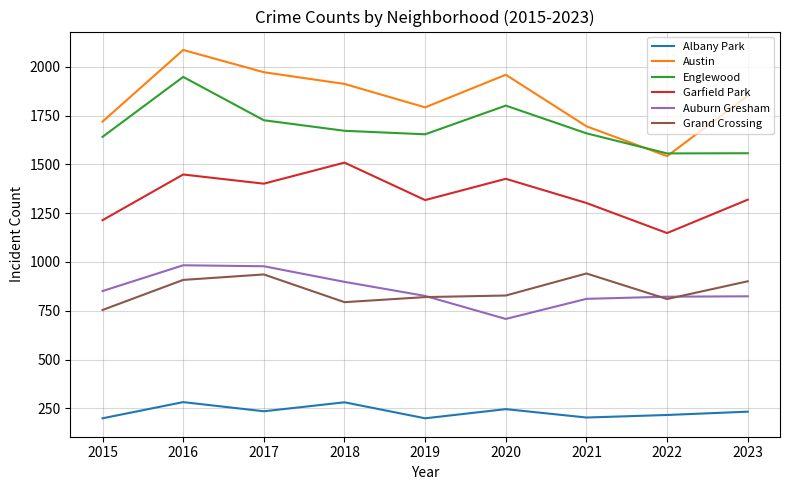

Count the number of categories in the chart.

9